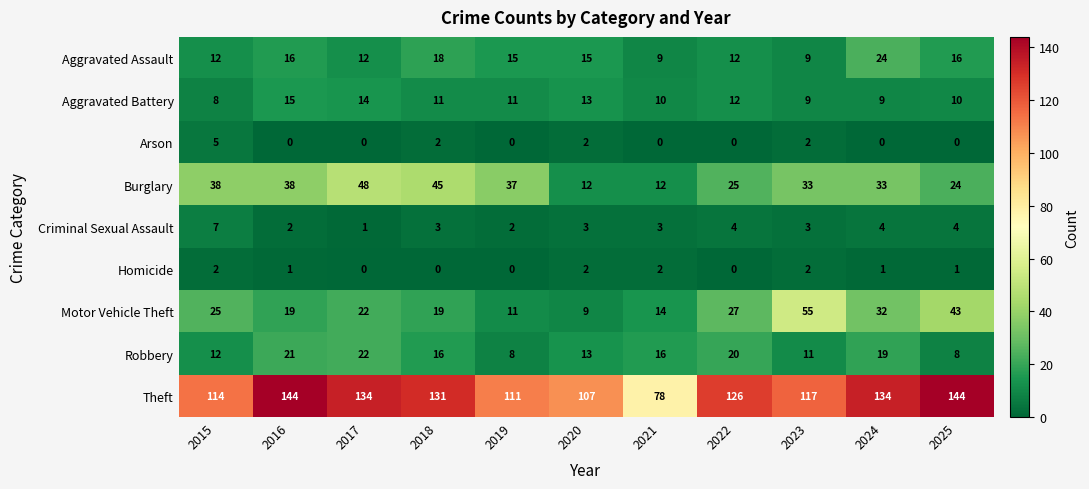

What is the average value of the Theft series?

122